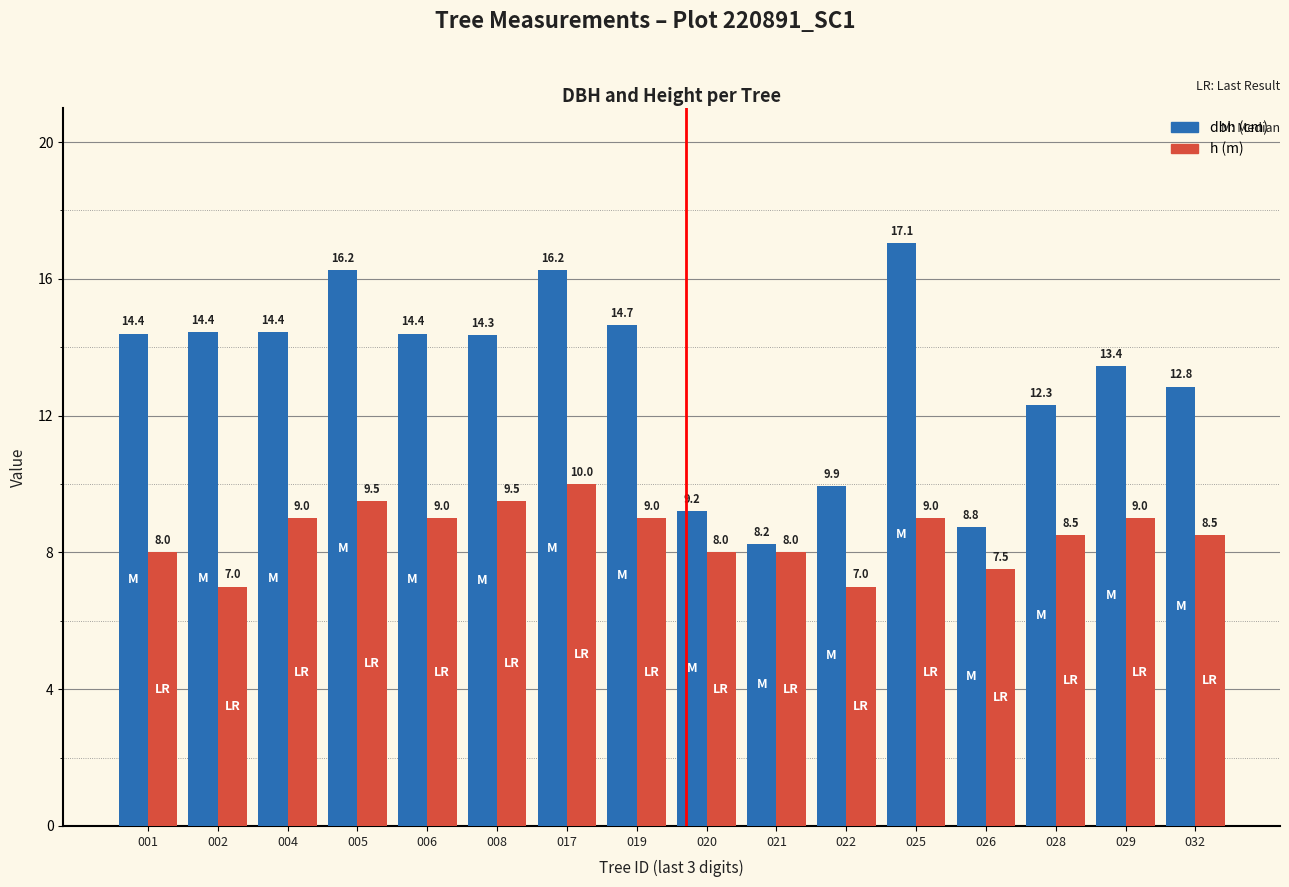

Which label corresponds to the largest value in the chart?

025